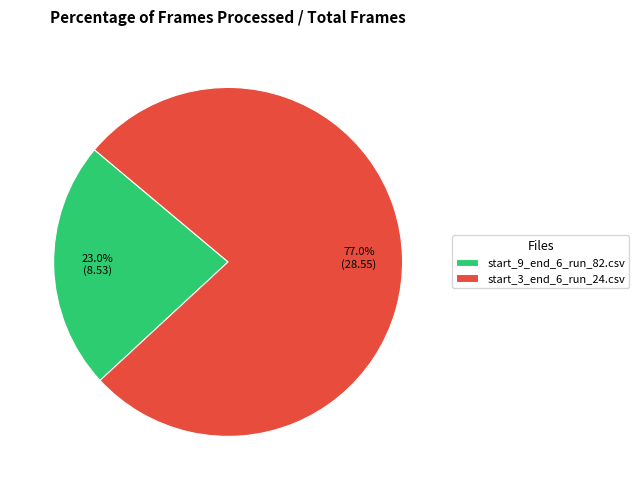

To the nearest percent, what percentage of the pie is start_3_end_6_run_24.csv?

77%